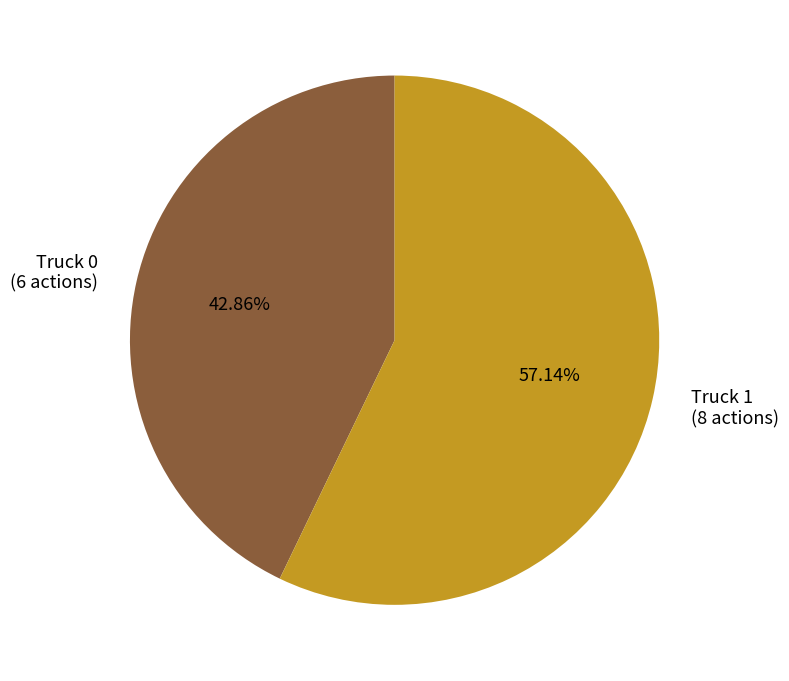

To the nearest percent, what portion does Truck 0 represent?

43%